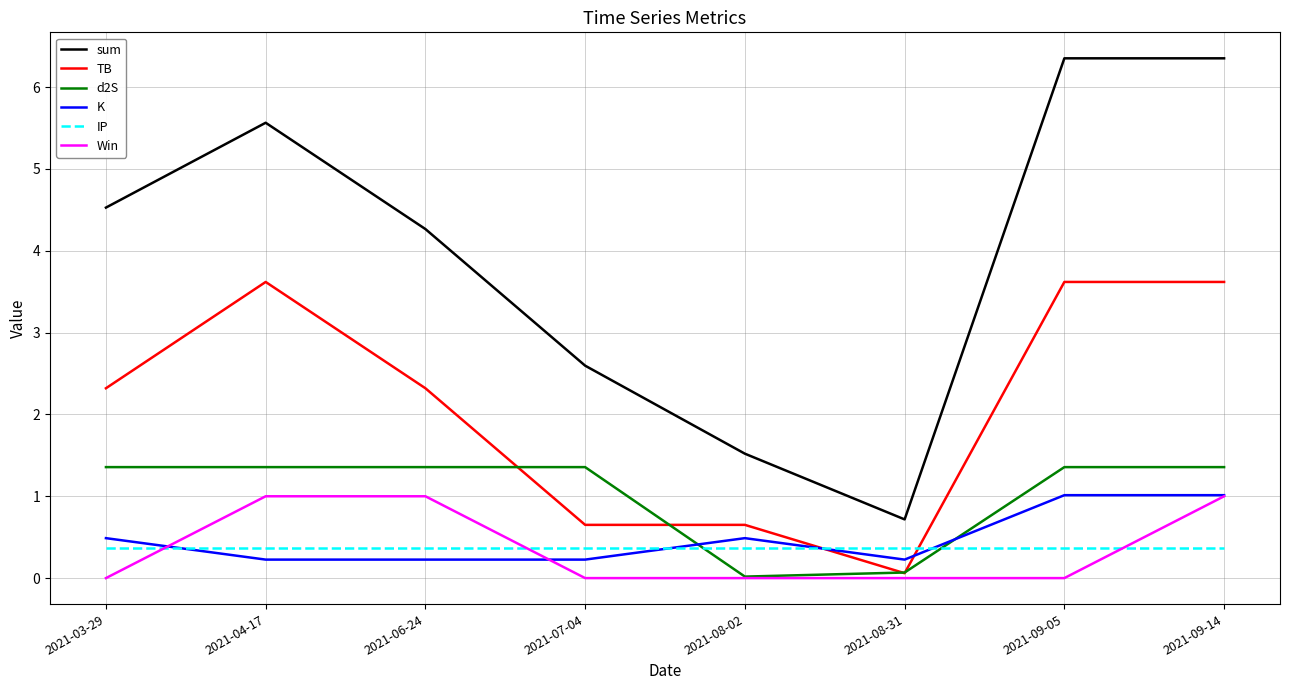

What is the difference between the maximum and minimum values in the K series?

0.8